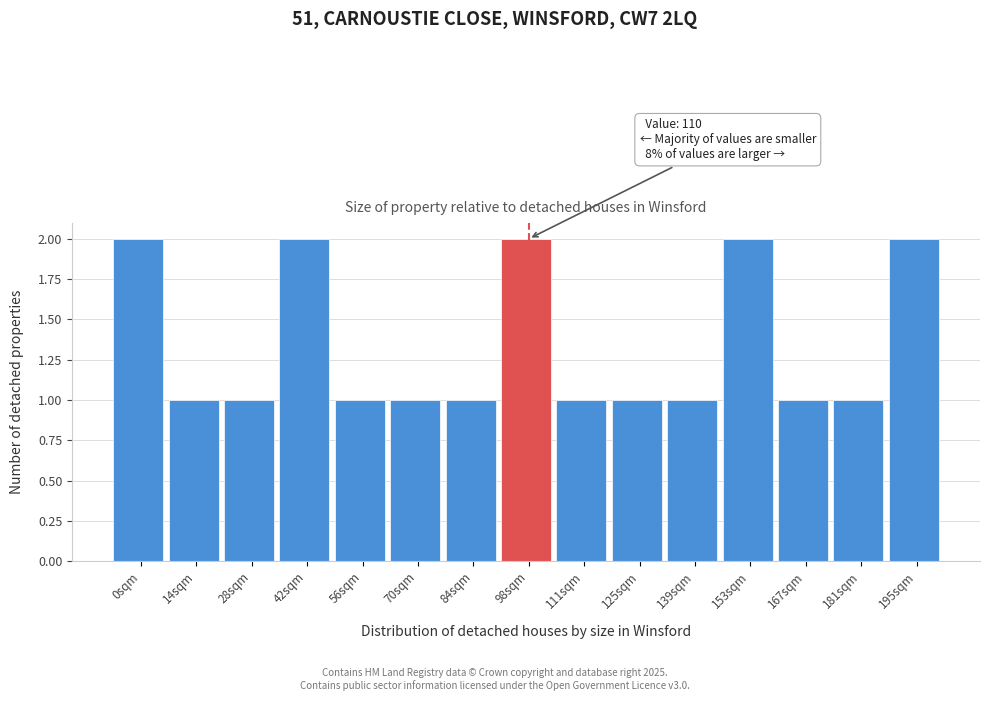

Reading left to right, transcribe all the data shown in this chart.

2	1	1	2	1	1	1	2	1	1	1	2	1	1	2